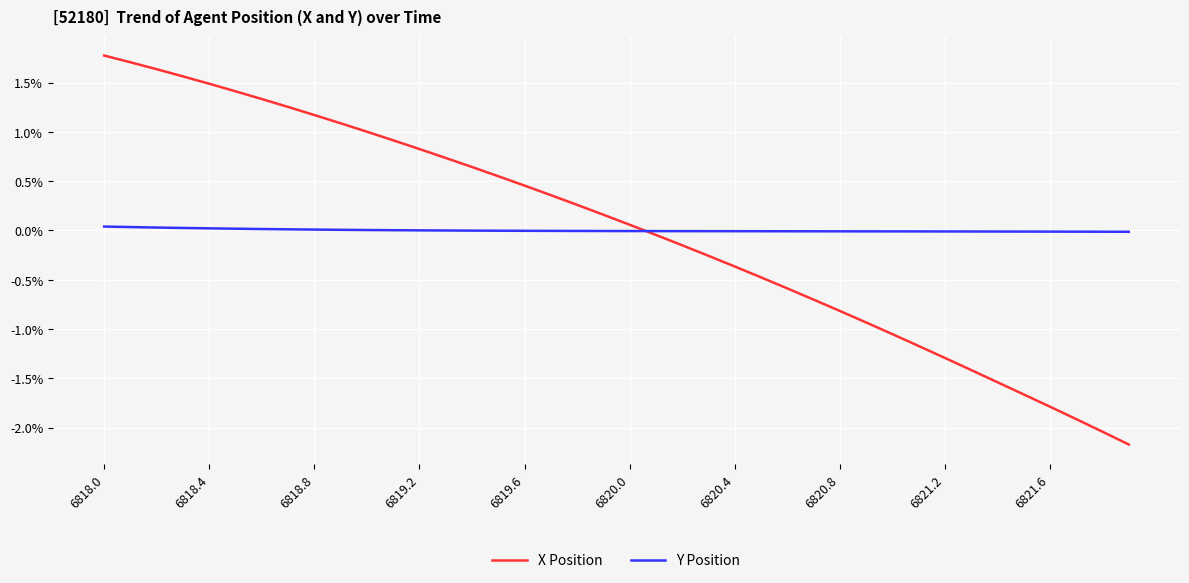

After their last crossing, which series has the higher values: Y Position or X Position?

Y Position